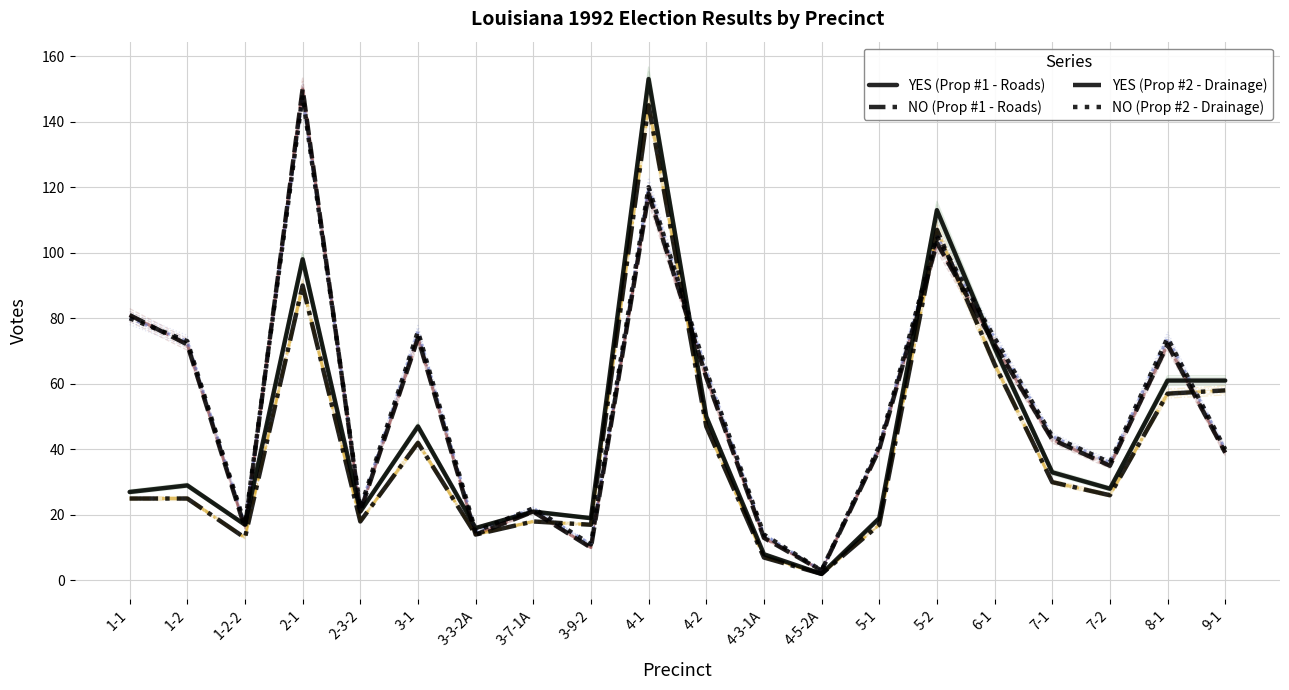

True or false: NO (Prop #2 - Drainage) has more than 2 interior local peaks.

True